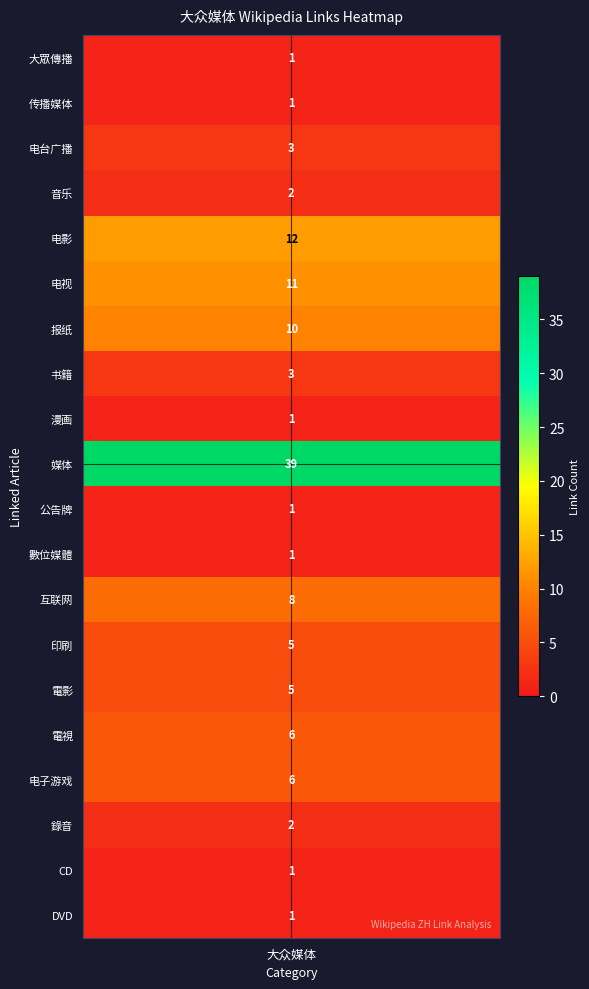

At which label is the value closest to 20?

电影